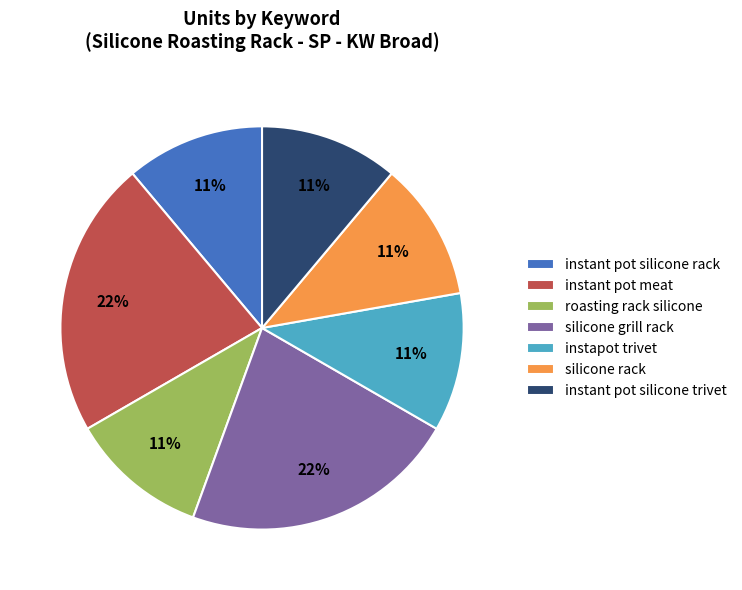

To the nearest percent, what portion does instant pot silicone trivet represent?

11%